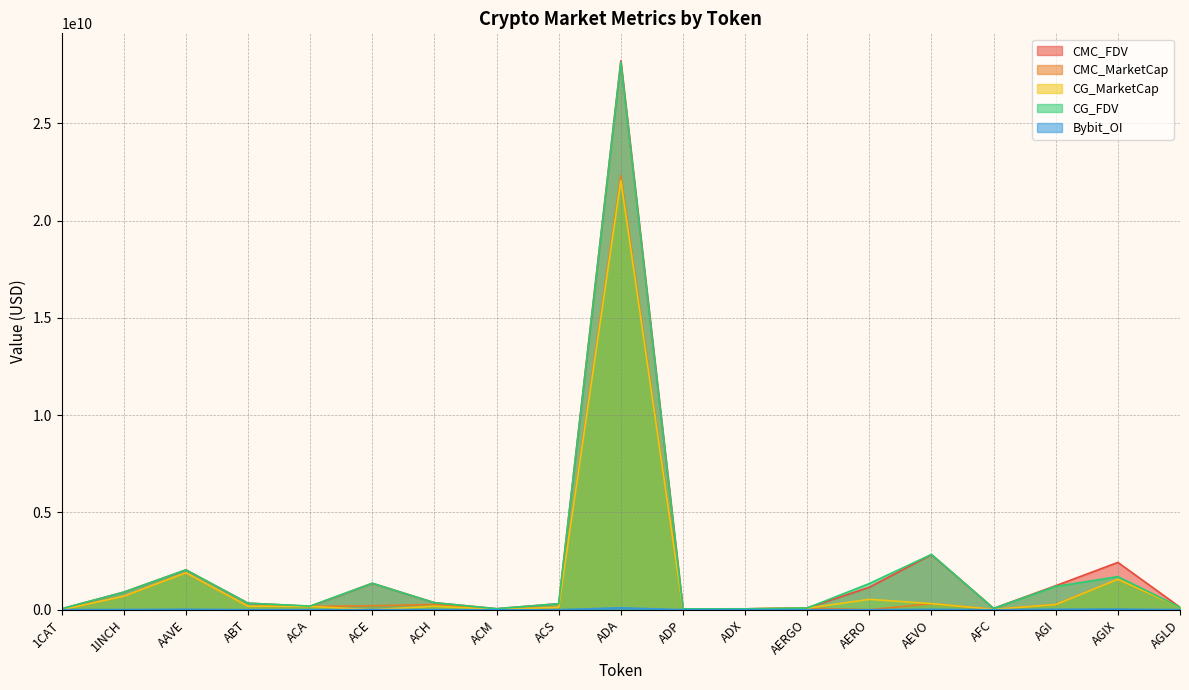

Does the chart display data point markers on the line(s)?

No